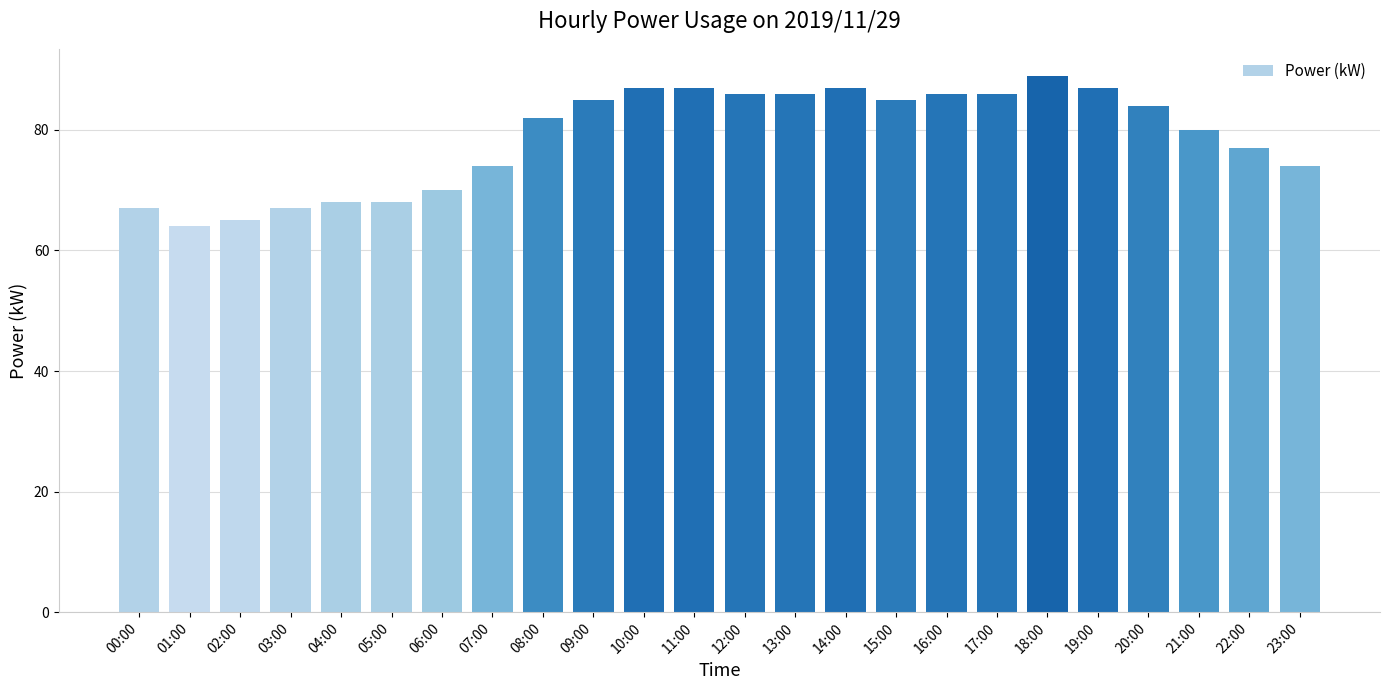

Count the number of data series in this chart.

1